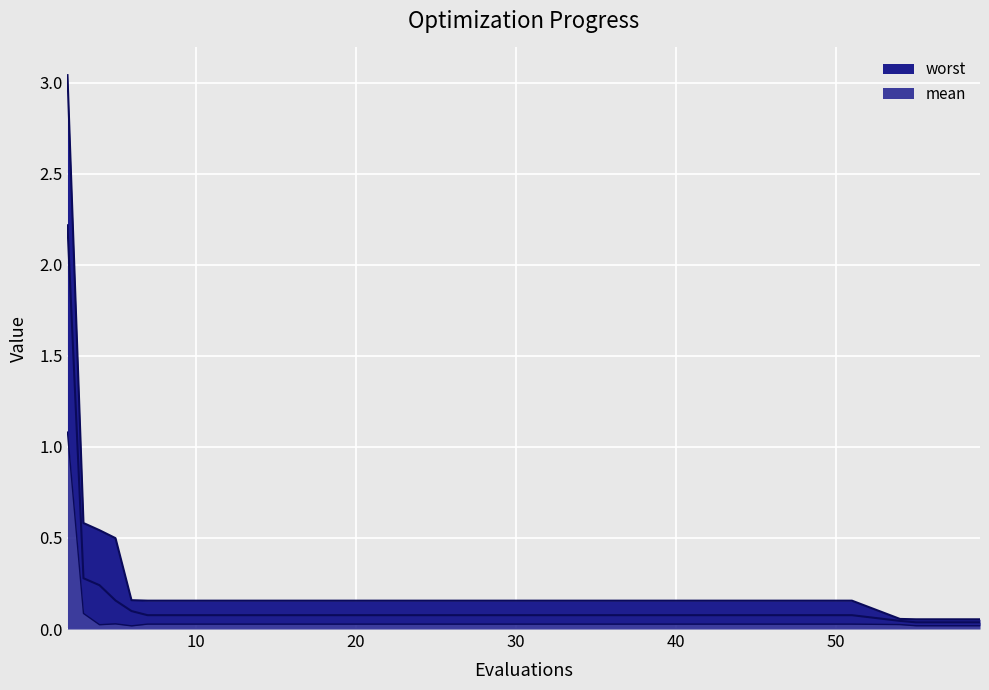

Does the chart display data point markers on the line(s)?

No